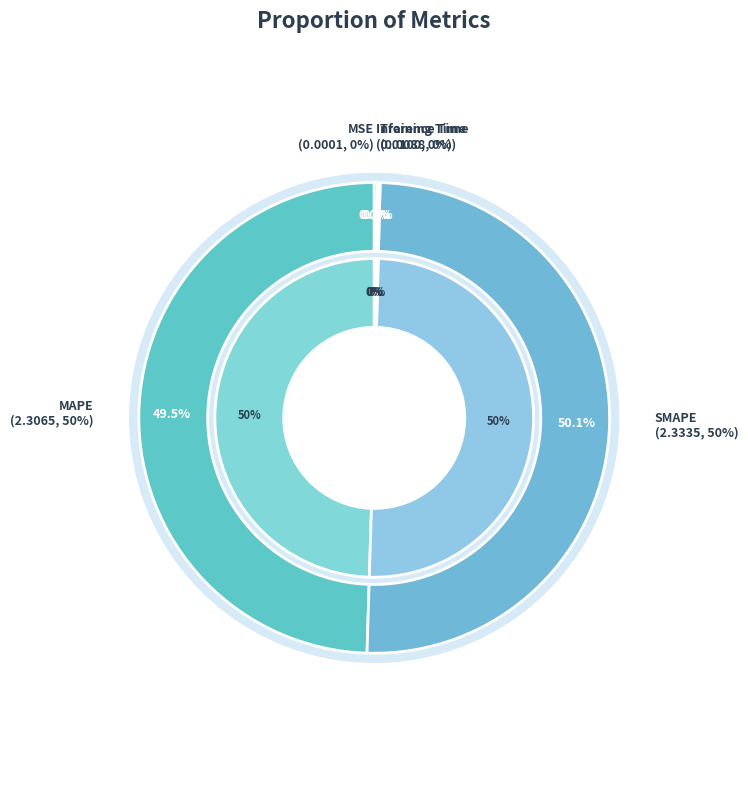

Count the number of slices in the pie.

5